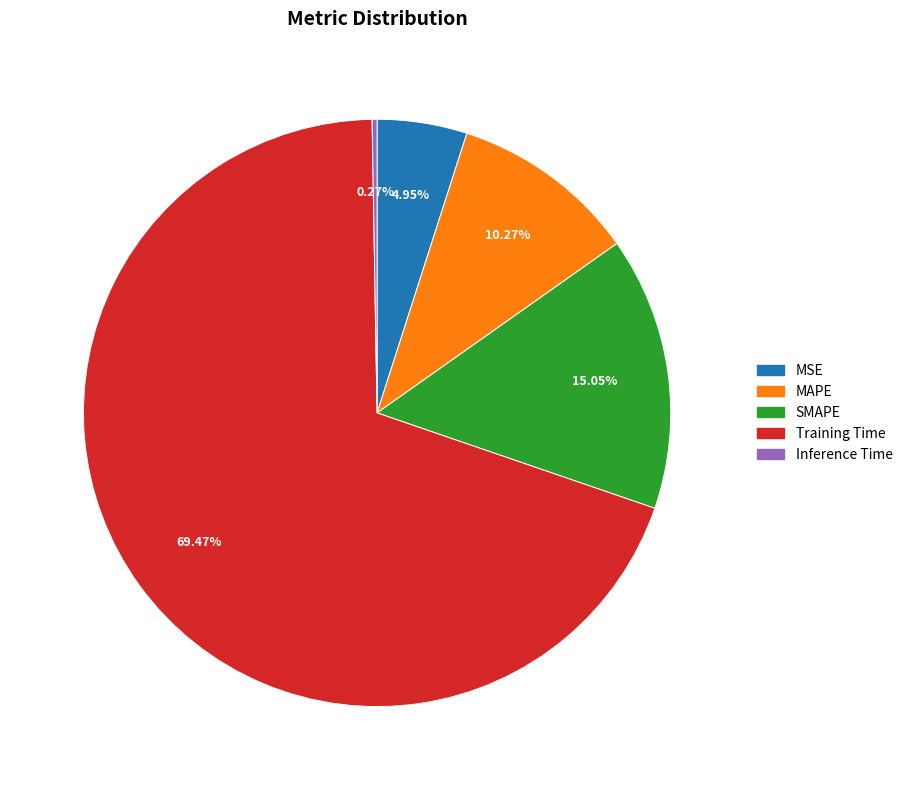

Is MAPE the majority of the pie?

No